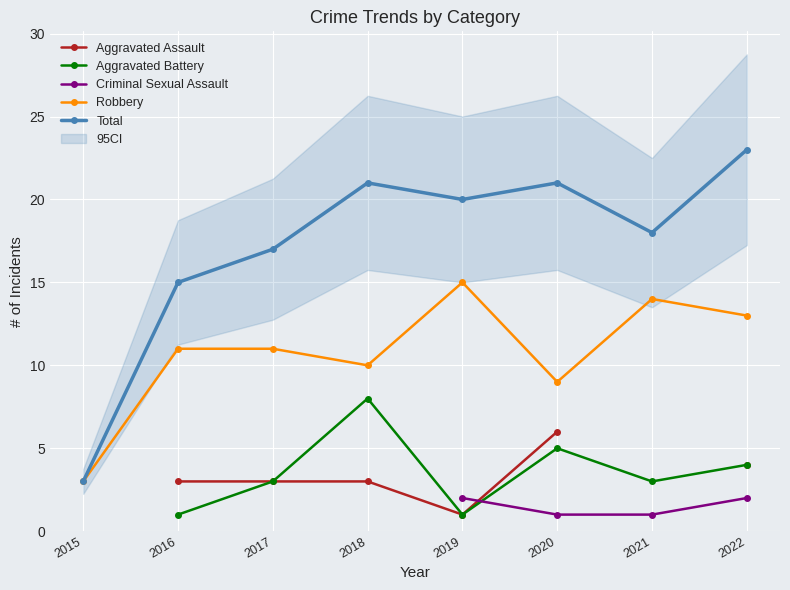

What is the sum of the Aggravated Battery values at 2021 and 2020?

8.0